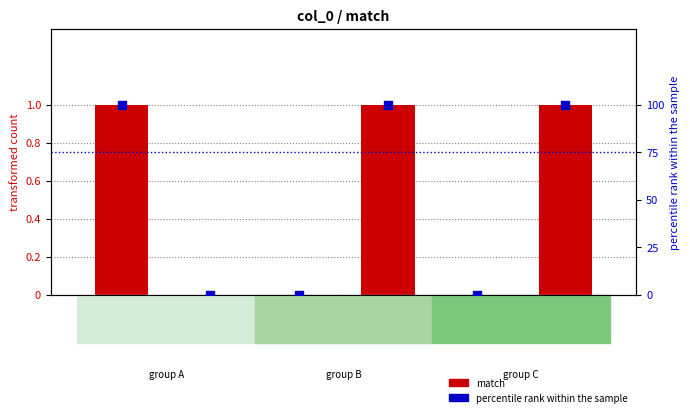

What is the total value across all series at row 3?

101